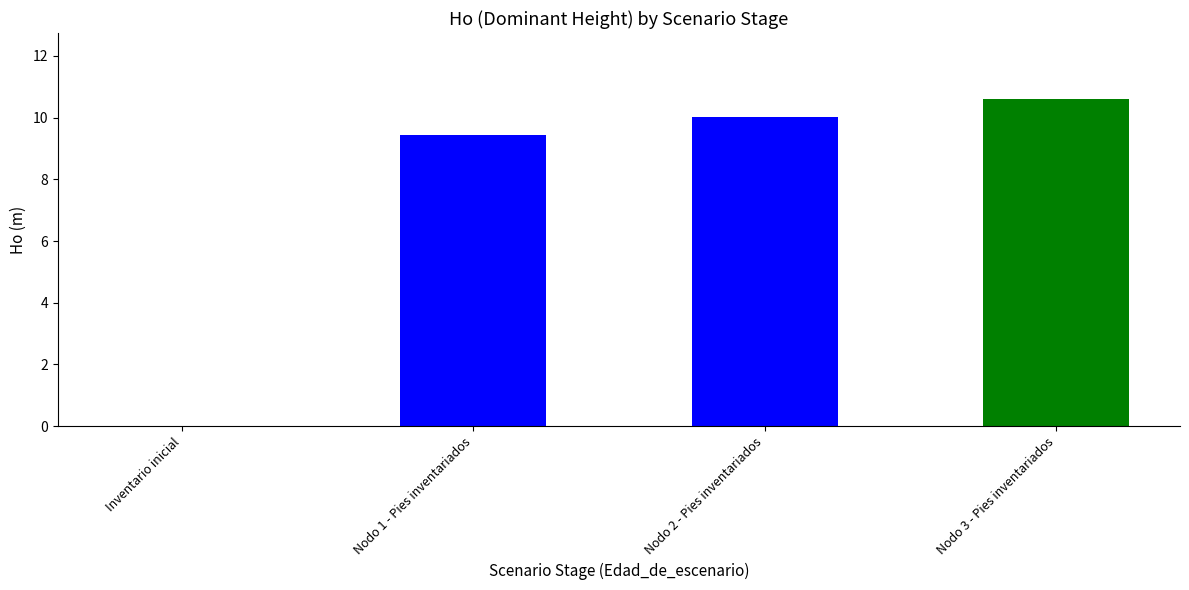

Where does the data first go above 10?

Nodo 2 - Pies inventariados